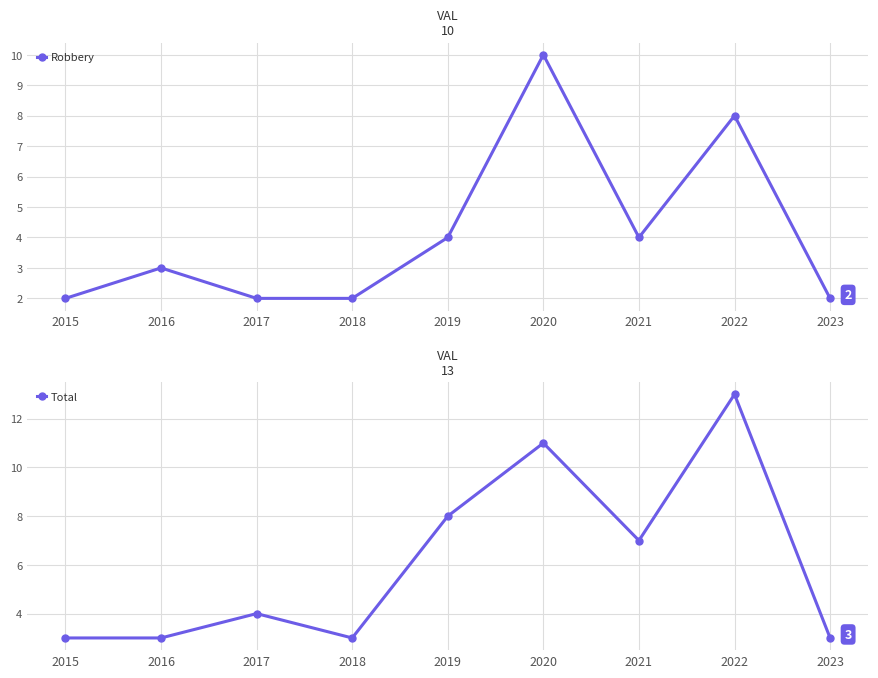

How many categories are shown in the chart?

9